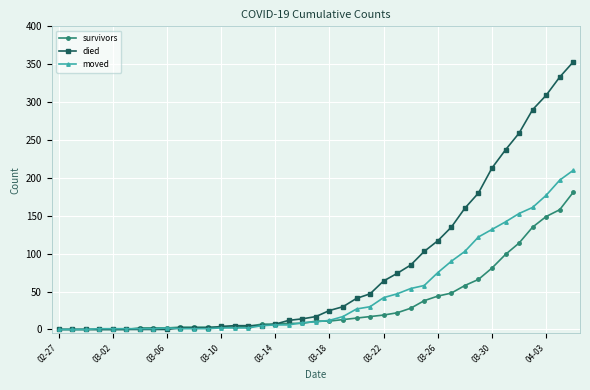

Which series has the largest total across all categories?

died